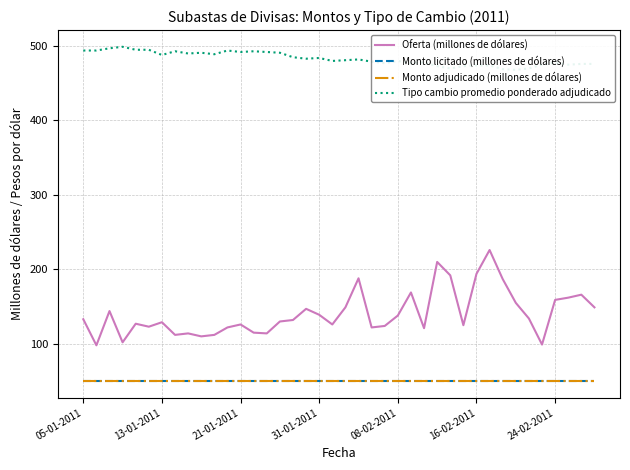

In Tipo cambio promedio ponderado adjudicado, how many points are lower than both neighbors (excluding endpoints)?

11